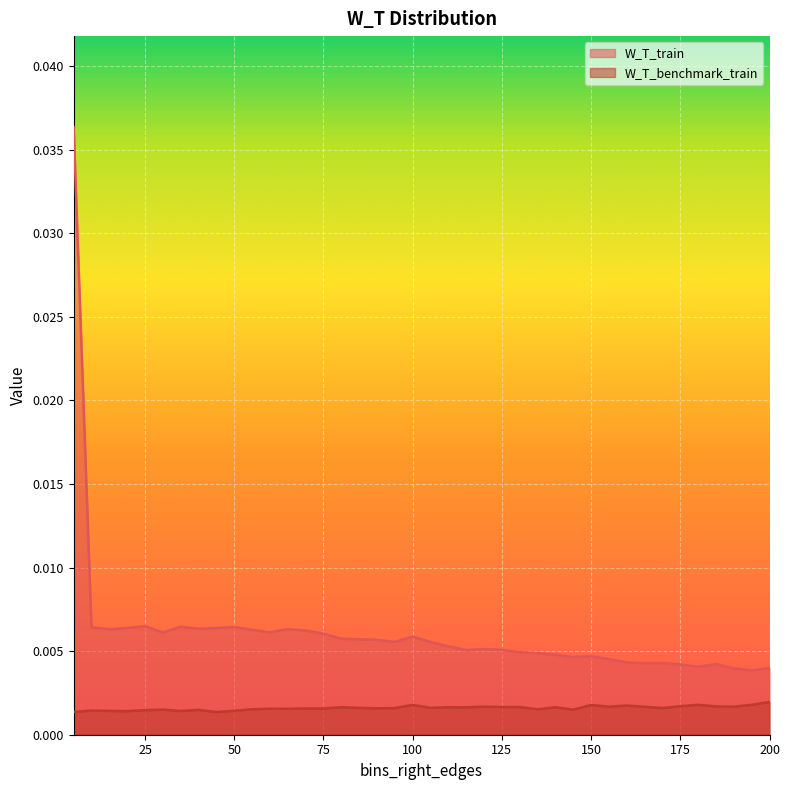

Count the number of categories in the chart.

40